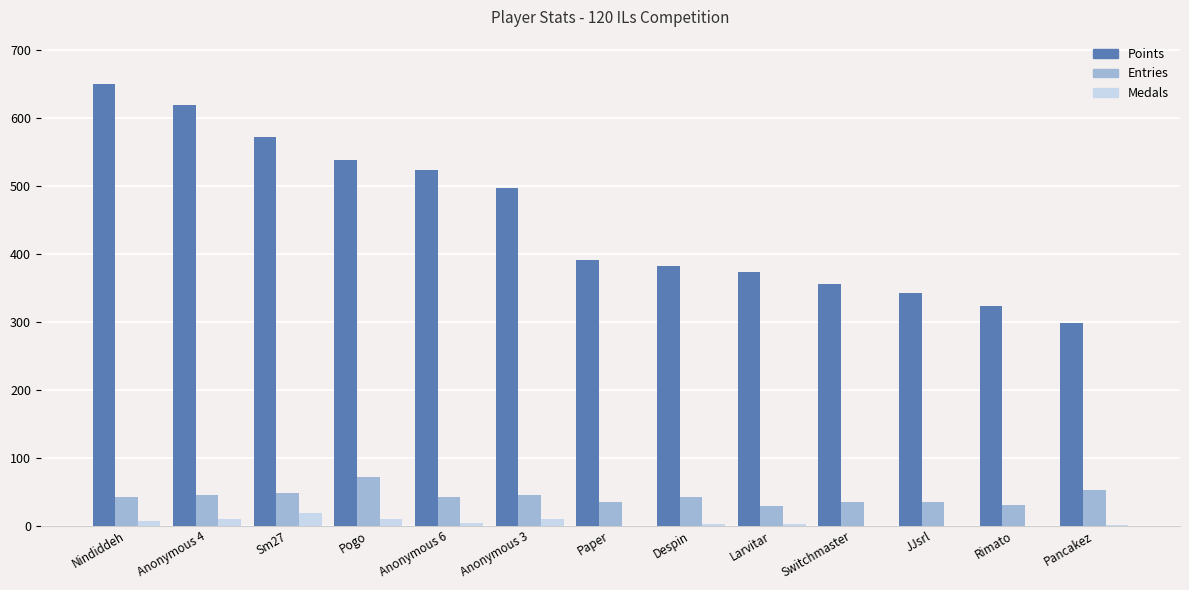

Which series has the widest spread of values?

Points